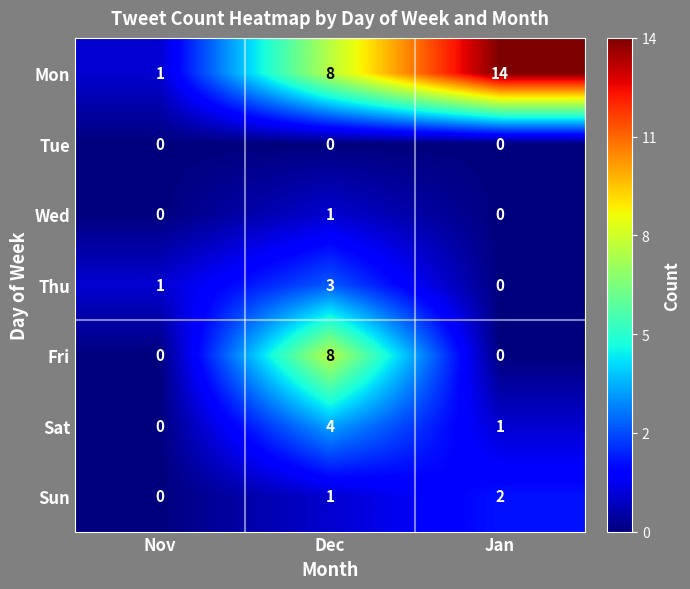

Which series has the widest spread of values?

Mon